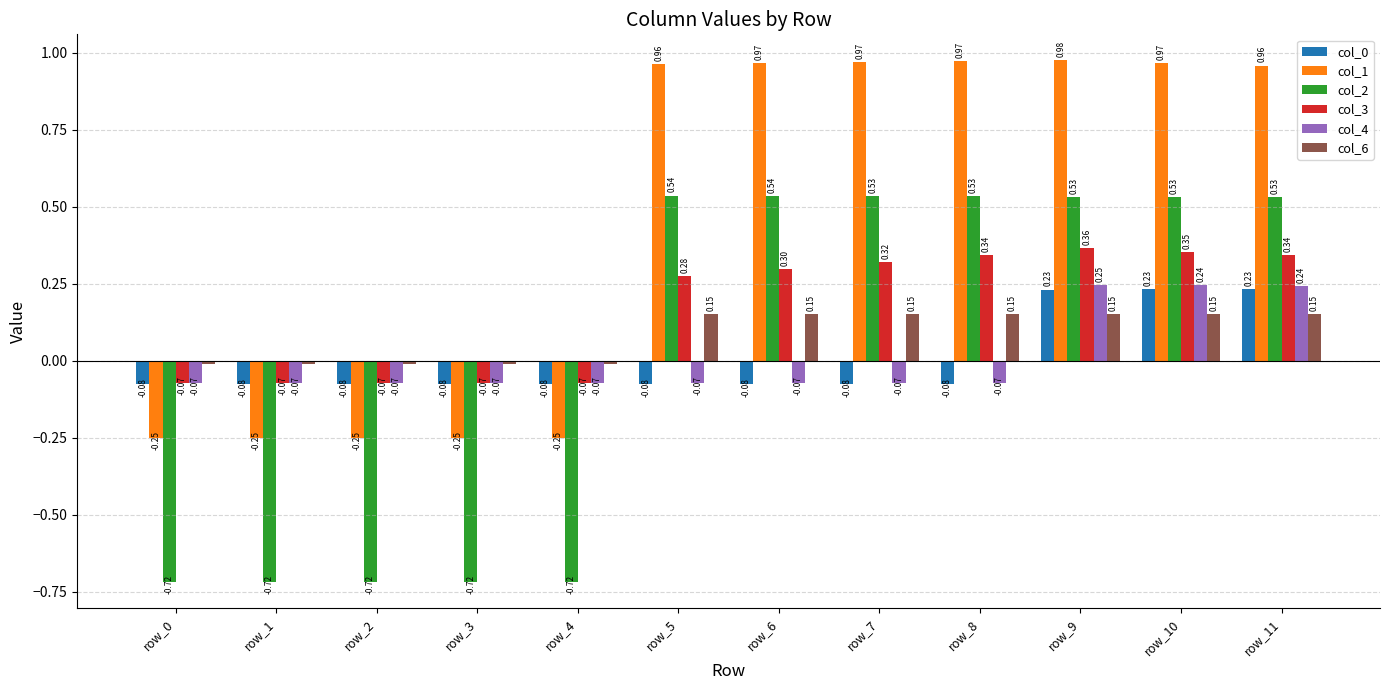

Which series has the largest total across all categories?

col_1